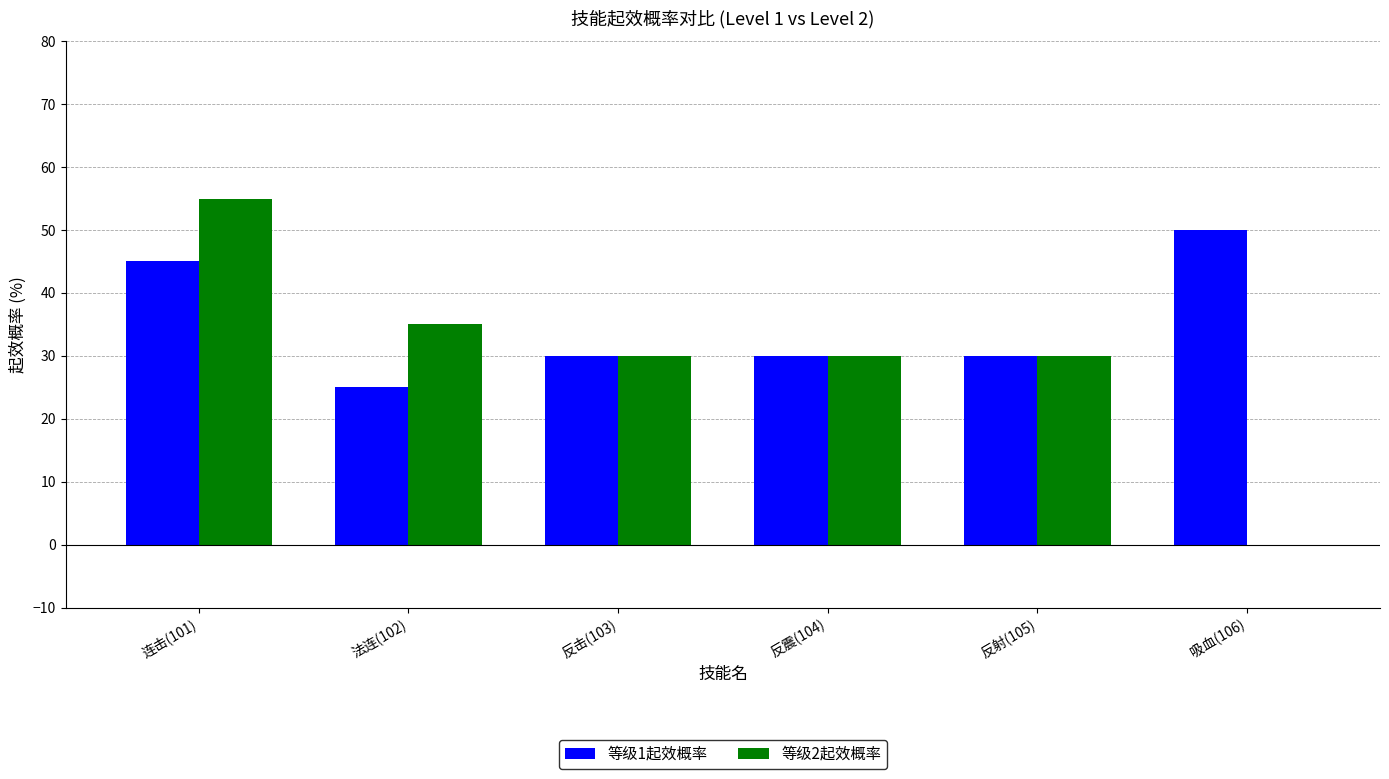

Reading right to left, transcribe all the data shown in this chart.

等级1起效概率: 50	30	30	30	25	45
等级2起效概率: 0	30	30	30	35	55